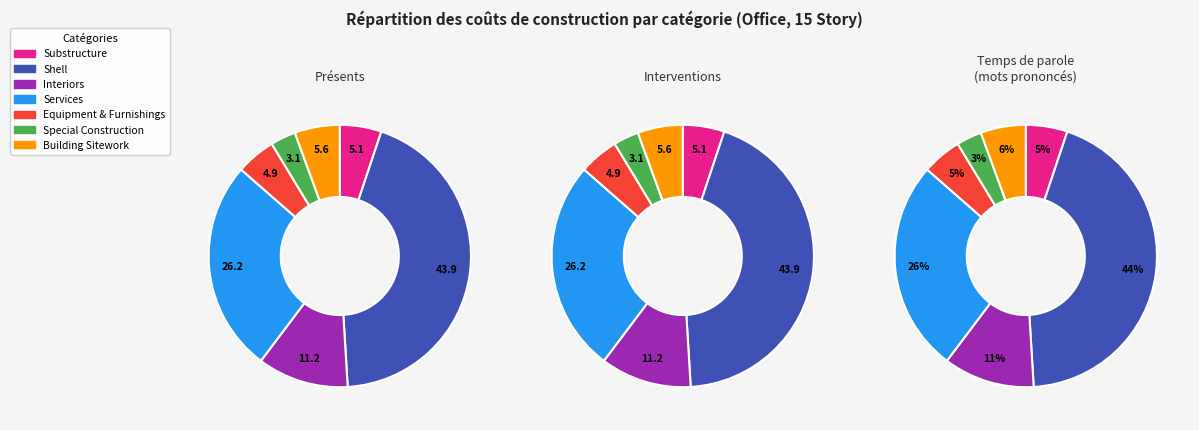

Does Substructure represent more than half of the total?

No